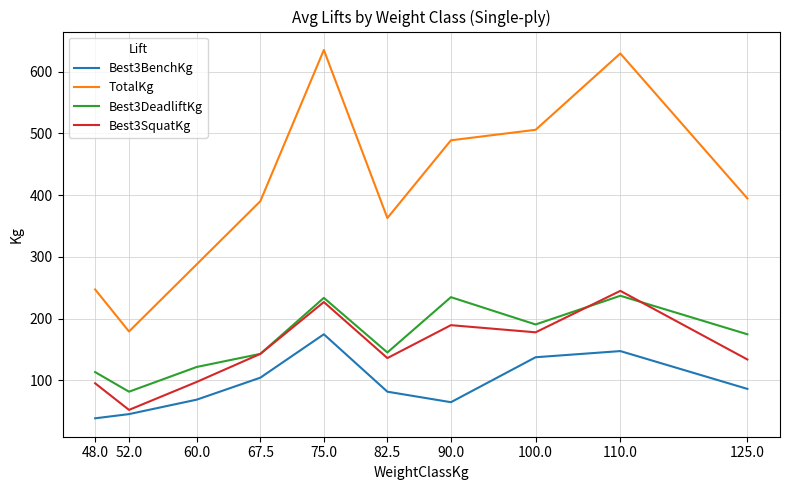

Between 52.0 and 67.5, which series saw the biggest shift?

TotalKg